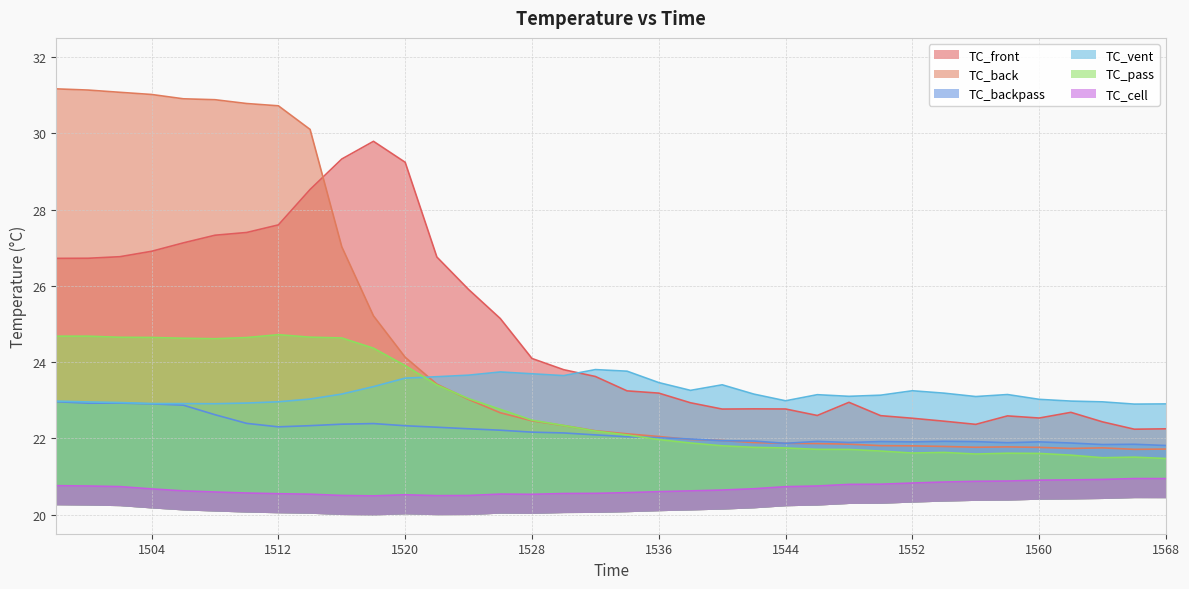

Reading right to left, list all the values displayed in this chart.

TC_front: 22.2	22.2	22.4	22.7	22.5	22.6	22.4	22.4	22.5	22.6	22.9	22.6	22.8	22.8	22.8	22.9	23.2	23.2	23.6	23.8	24.1	25.1	25.9	26.8	29.2	29.8	29.3	28.5	27.6	27.4	27.3	27.1	26.9	26.8	26.7	26.7
TC_back: 21.7	21.7	21.8	21.7	21.8	21.8	21.8	21.8	21.8	21.8	21.8	21.9	21.9	21.9	21.9	22.0	22.0	22.1	22.2	22.3	22.5	22.7	23.0	23.4	24.1	25.2	27.0	30.1	30.7	30.8	30.9	30.9	31.0	31.1	31.1	31.2
TC_backpass: 21.8	21.8	21.8	21.9	21.9	21.9	21.9	21.9	21.9	21.9	21.9	21.9	21.9	21.9	21.9	22.0	22.0	22.0	22.1	22.1	22.2	22.2	22.3	22.3	22.3	22.4	22.4	22.3	22.3	22.4	22.6	22.9	22.9	22.9	22.9	23.0
TC_vent: 22.9	22.9	23.0	23.0	23.0	23.1	23.1	23.2	23.2	23.1	23.1	23.1	23.0	23.2	23.4	23.3	23.5	23.8	23.8	23.6	23.7	23.7	23.7	23.6	23.6	23.4	23.2	23.0	23.0	22.9	22.9	22.9	22.9	22.9	23.0	23.0
TC_pass: 21.5	21.5	21.5	21.6	21.6	21.6	21.6	21.6	21.6	21.7	21.7	21.7	21.7	21.8	21.8	21.9	22.0	22.1	22.2	22.3	22.5	22.8	23.0	23.4	23.9	24.4	24.6	24.7	24.7	24.6	24.6	24.6	24.6	24.6	24.7	24.7
TC_cell: 20.9	20.9	20.9	20.9	20.9	20.9	20.9	20.9	20.8	20.8	20.8	20.8	20.7	20.7	20.6	20.6	20.6	20.6	20.6	20.6	20.5	20.5	20.5	20.5	20.5	20.5	20.5	20.5	20.5	20.6	20.6	20.6	20.7	20.7	20.8	20.8